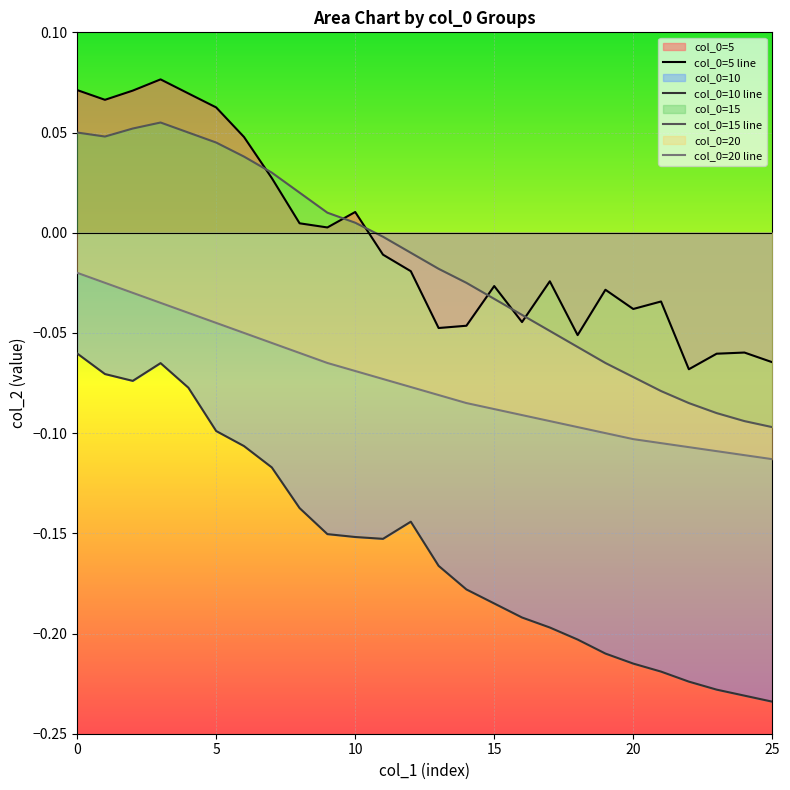

True or false: col_0=15 line has more than 2 interior local peaks.

False